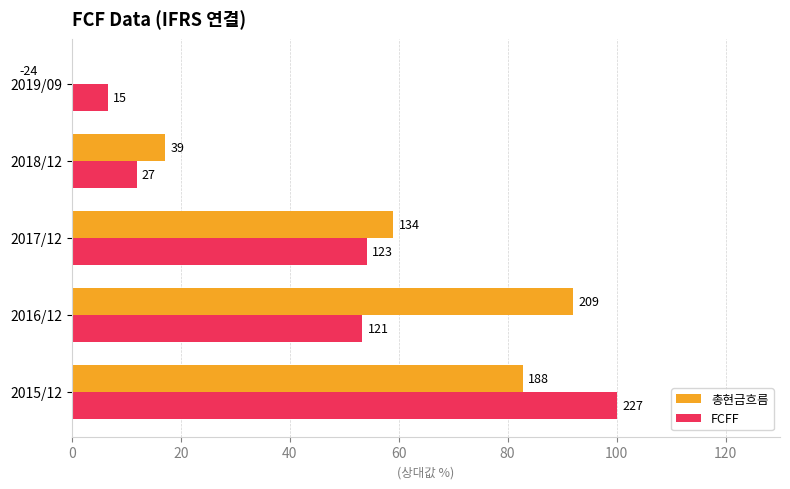

Reading left to right, list all the values displayed in this chart.

총현금흐름: 82.8	92.1	59.0	17.2	-10.6
FCFF: 100.0	53.3	54.2	11.9	6.6